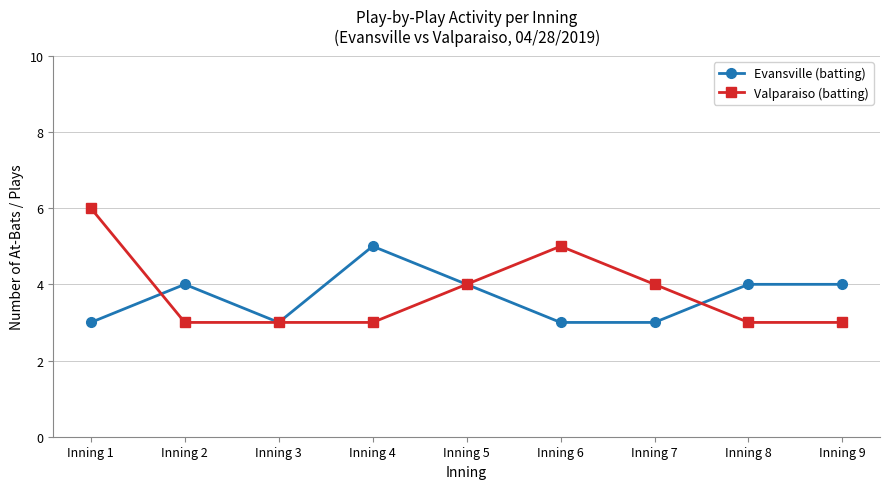

Reading right to left, list all the values displayed in this chart.

Evansville (batting): Inning 9=4	Inning 8=4	Inning 7=3	Inning 6=3	Inning 5=4	Inning 4=5	Inning 3=3	Inning 2=4	Inning 1=3
Valparaiso (batting): Inning 9=3	Inning 8=3	Inning 7=4	Inning 6=5	Inning 5=4	Inning 4=3	Inning 3=3	Inning 2=3	Inning 1=6